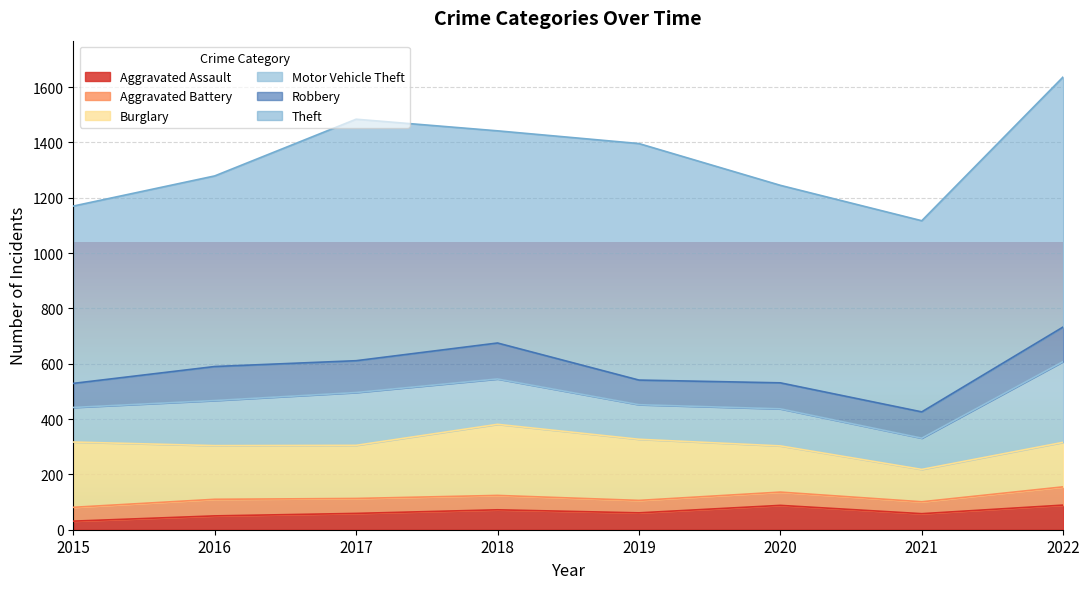

In Robbery, how many points are lower than both neighbors (excluding endpoints)?

2